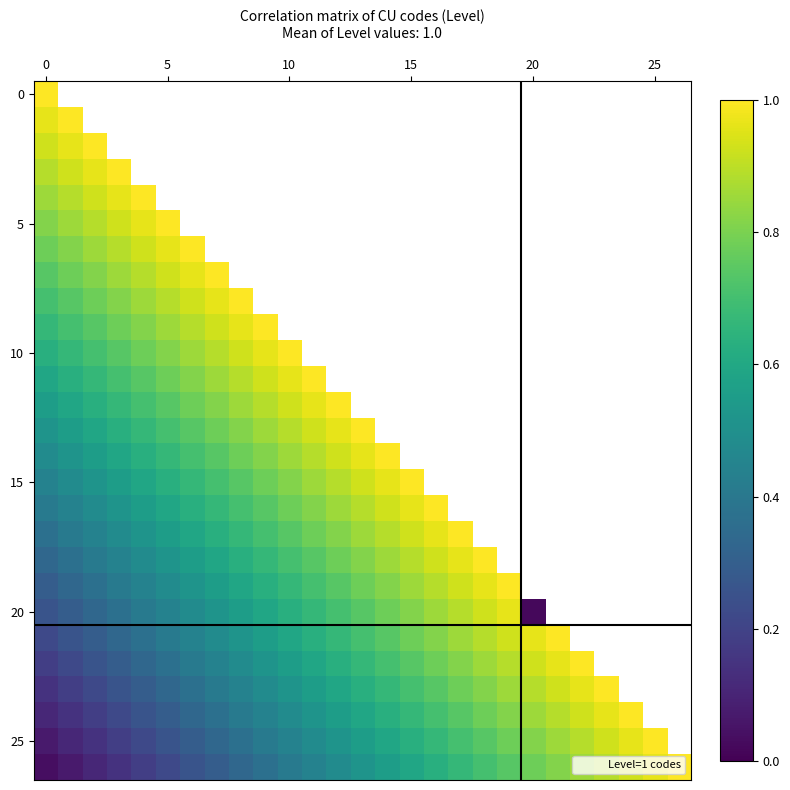

How many data points does each series have?

27